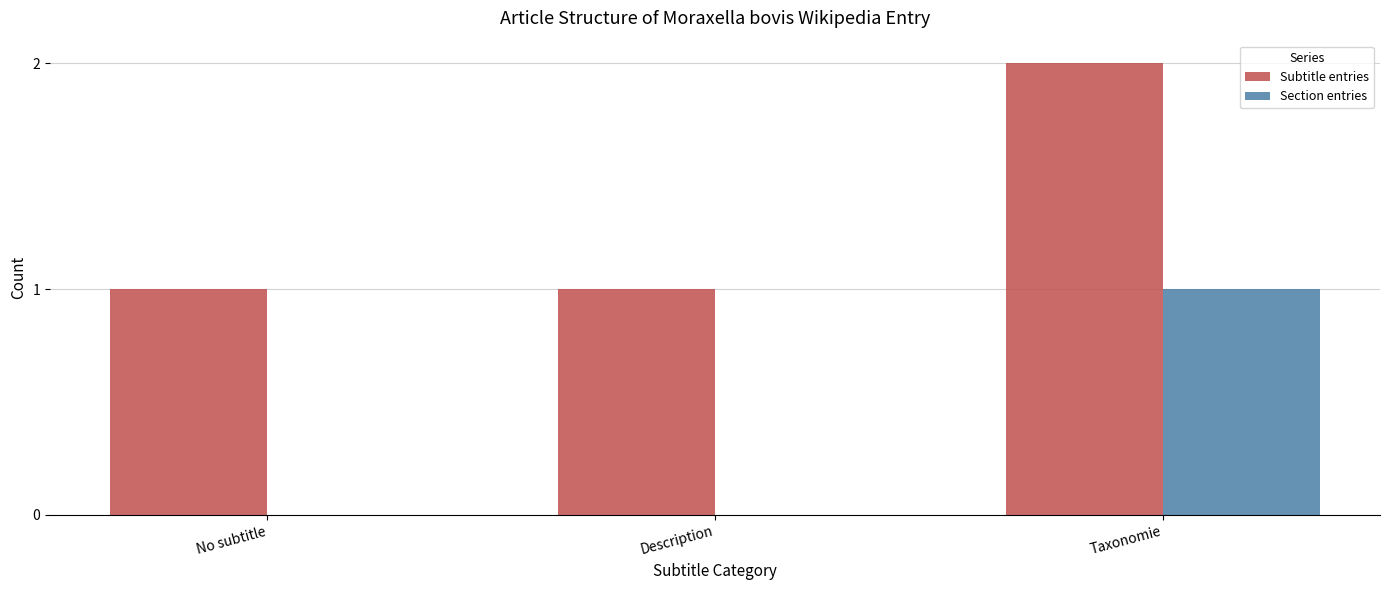

Reading right to left, extract all data points from this chart.

Subtitle entries: Taxonomie=2	Description=1	No subtitle=1
Section entries: Taxonomie=1	Description=0	No subtitle=0